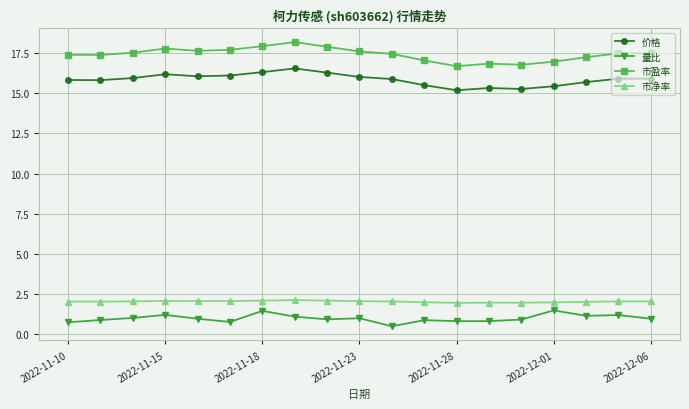

At how many categories does at least one series exceed 13?

19